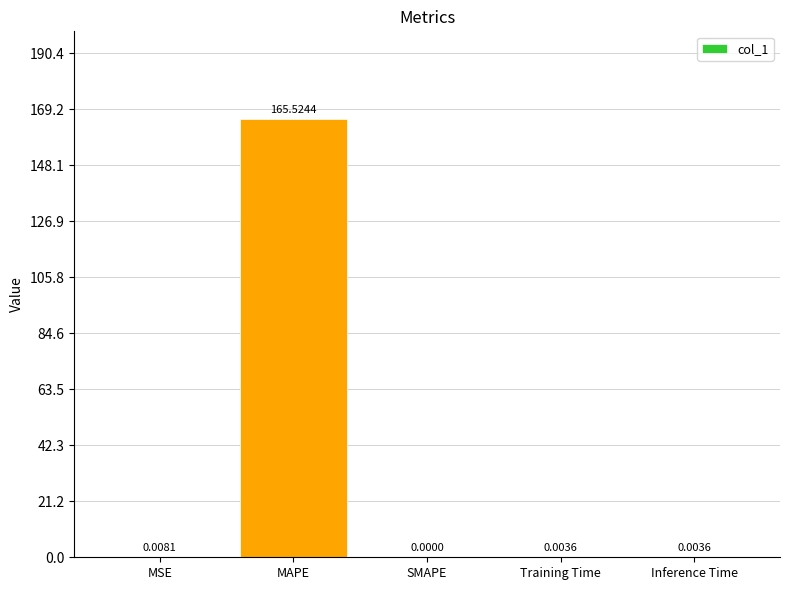

Where is the data nearest to the value 82?

MSE